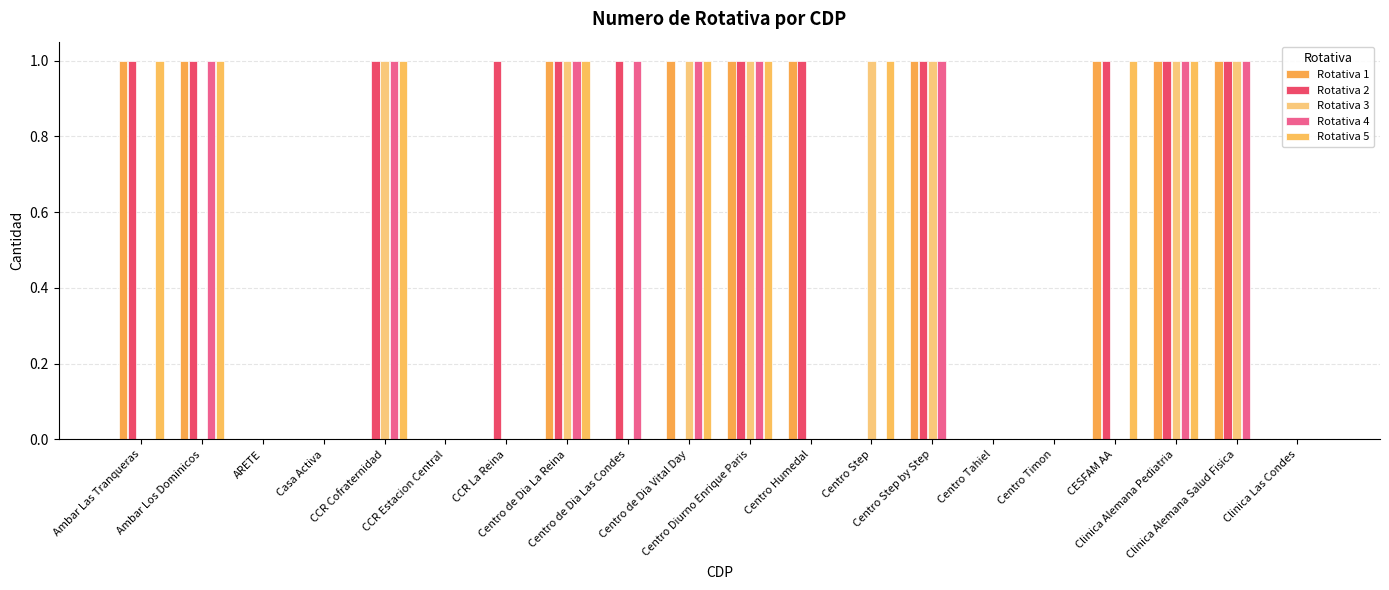

Reading left to right, what are all the values shown in this chart?

Rotativa 1: 1	1	0	0	0	0	0	1	0	1	1	1	0	1	0	0	1	1	1	0
Rotativa 2: 1	1	0	0	1	0	1	1	1	0	1	1	0	1	0	0	1	1	1	0
Rotativa 3: 0	0	0	0	1	0	0	1	0	1	1	0	1	1	0	0	0	1	1	0
Rotativa 4: 0	1	0	0	1	0	0	1	1	1	1	0	0	1	0	0	0	1	1	0
Rotativa 5: 1	1	0	0	1	0	0	1	0	1	1	0	1	0	0	0	1	1	0	0